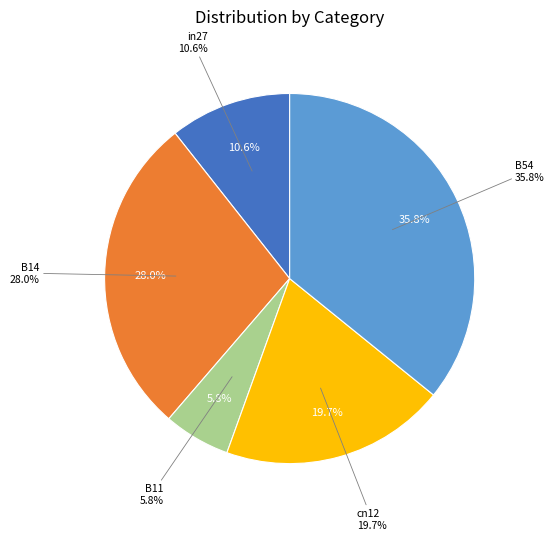

Is there any slice that represents more than half of the pie?

No